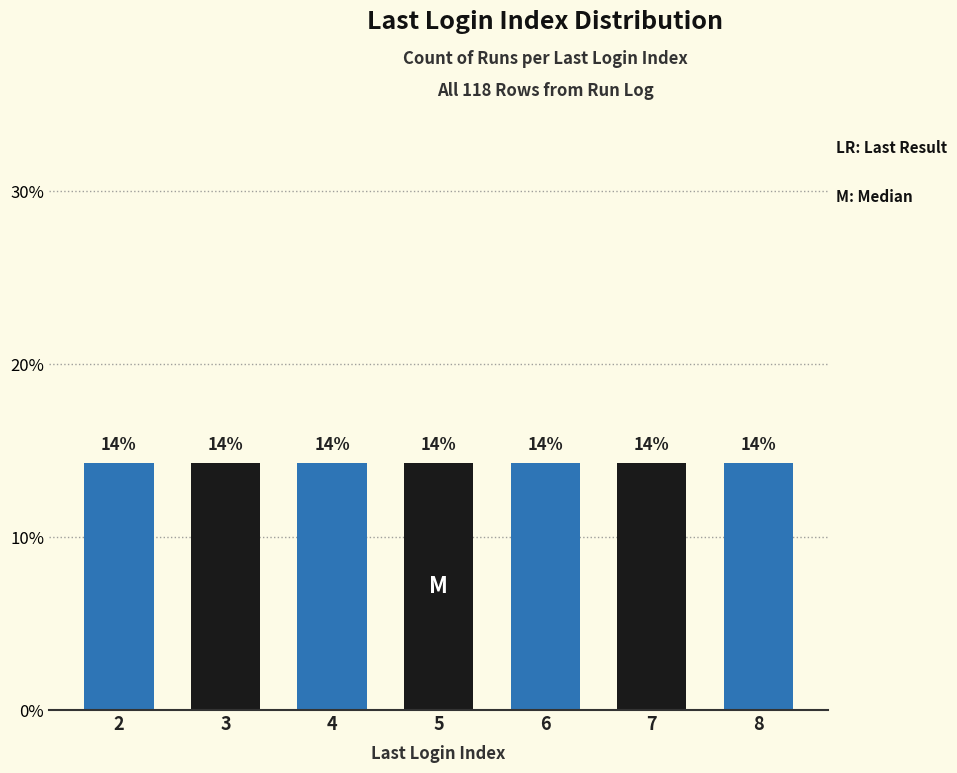

The chart shows a value of 4 at 7. True or false?

False